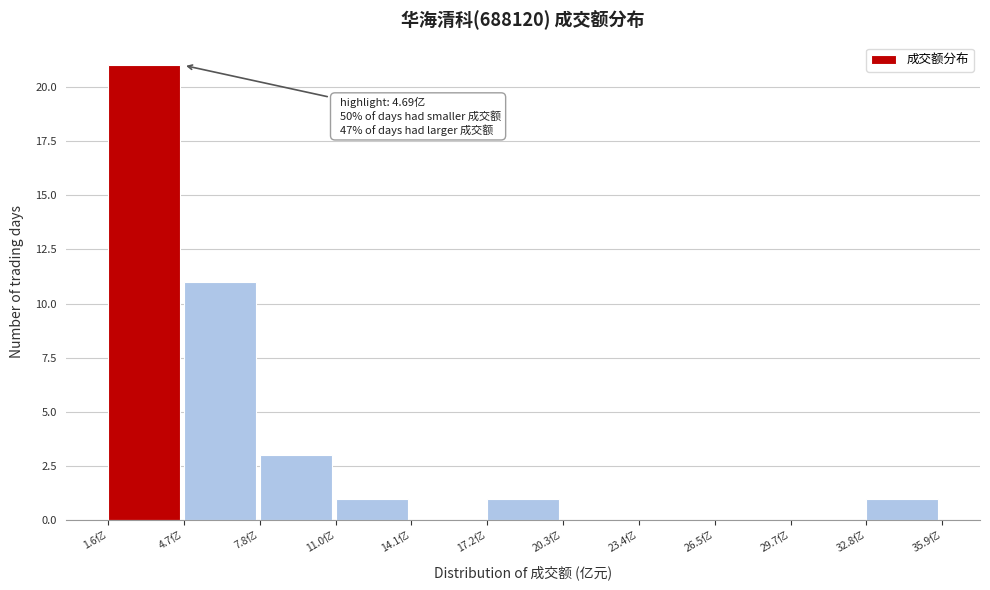

Over which range of the x-axis is the bar tallest?

1.5 to 4.5